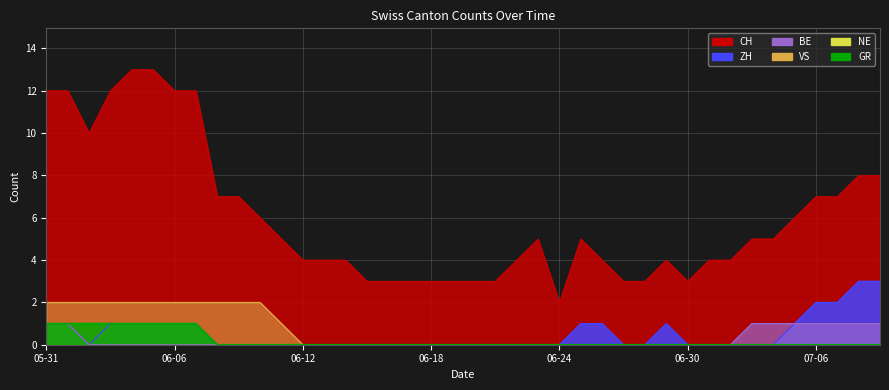

At which label does ZH reach its minimum?

2020-06-02